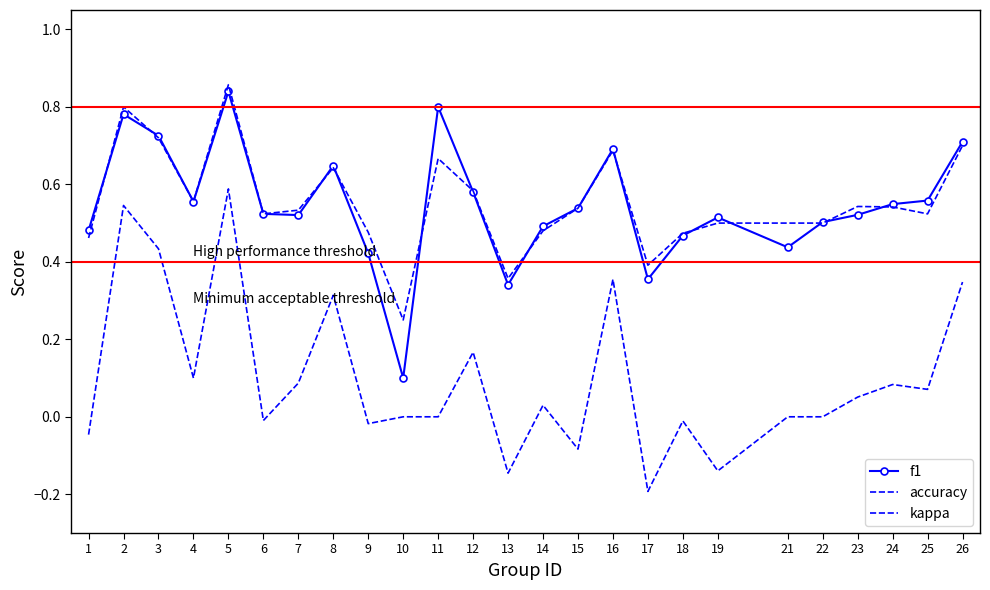

What are all the series names shown in the legend?

f1, accuracy, kappa